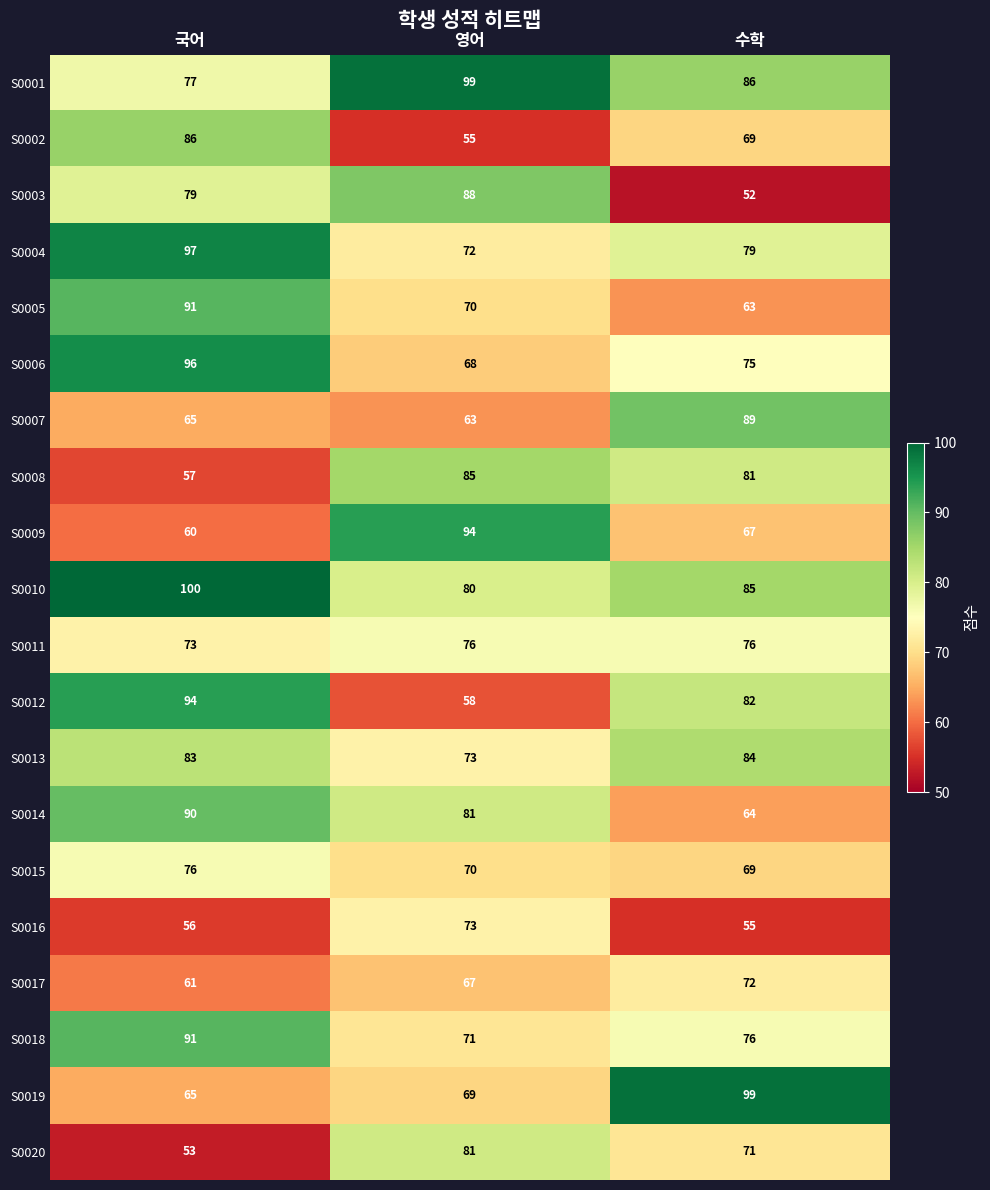

True or false: S0008 has a value of 119 at 수학.

False